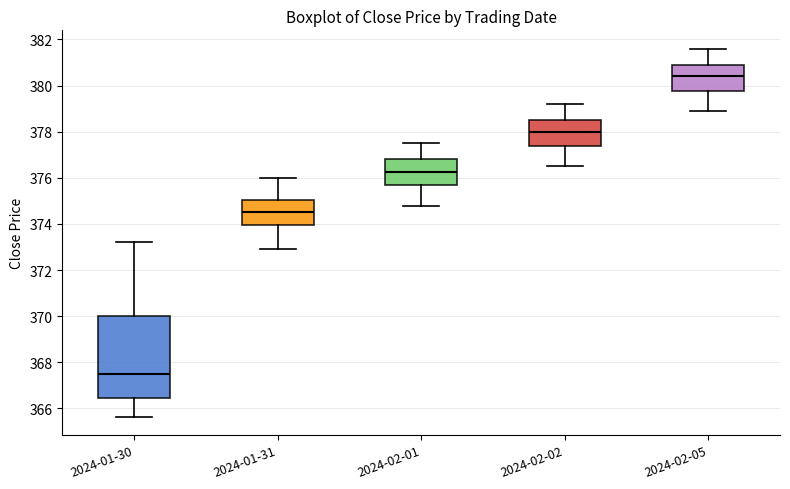

Where does the upper whisker of the box for 2024-02-02 end on the y-axis? The values are not printed on the chart, so give them approximately, as read against the axis.

379.2